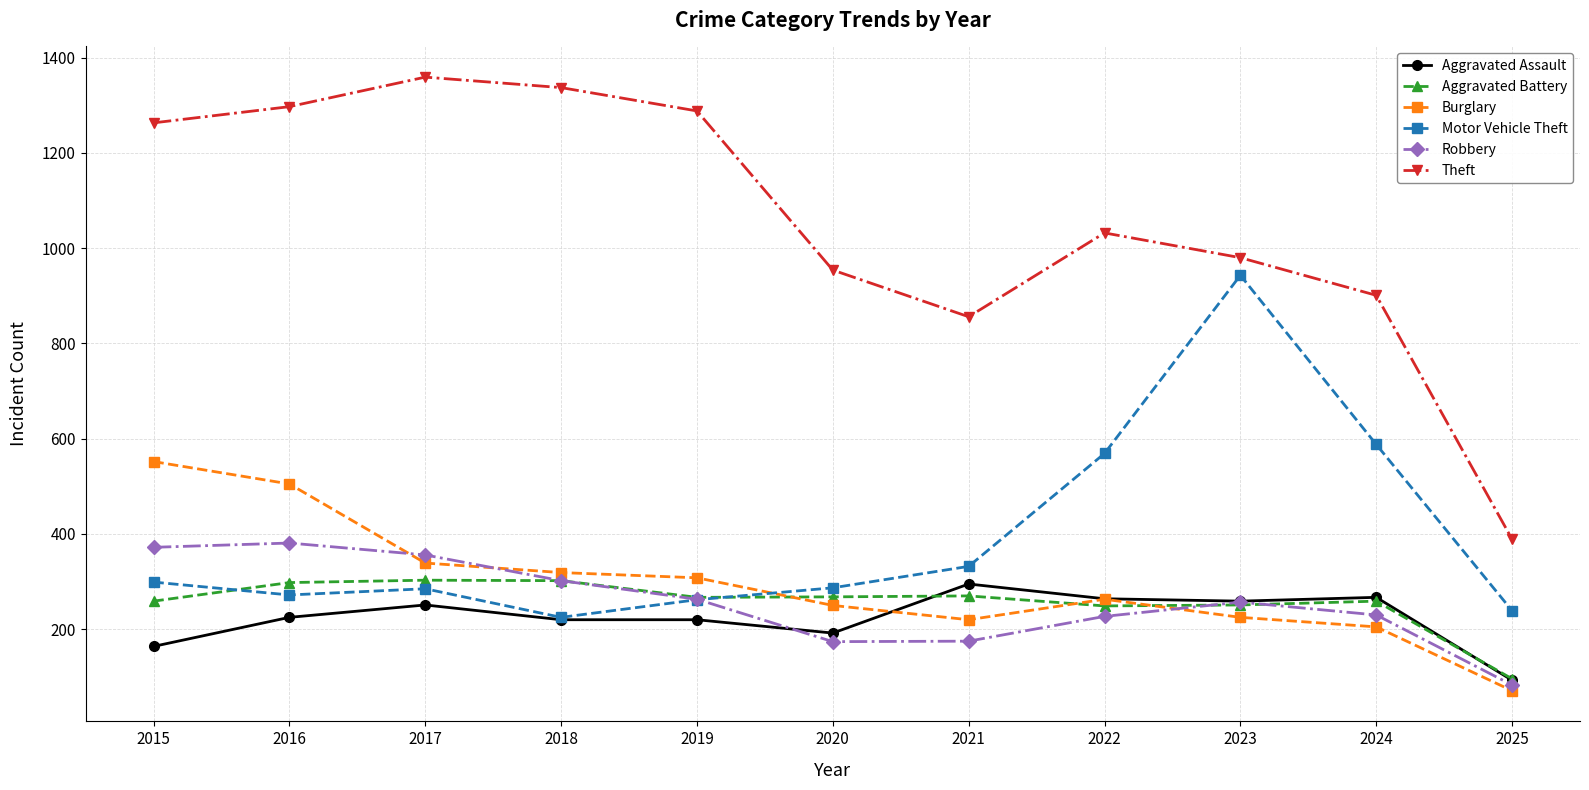

True or false: Theft and Burglary cross at least once.

False